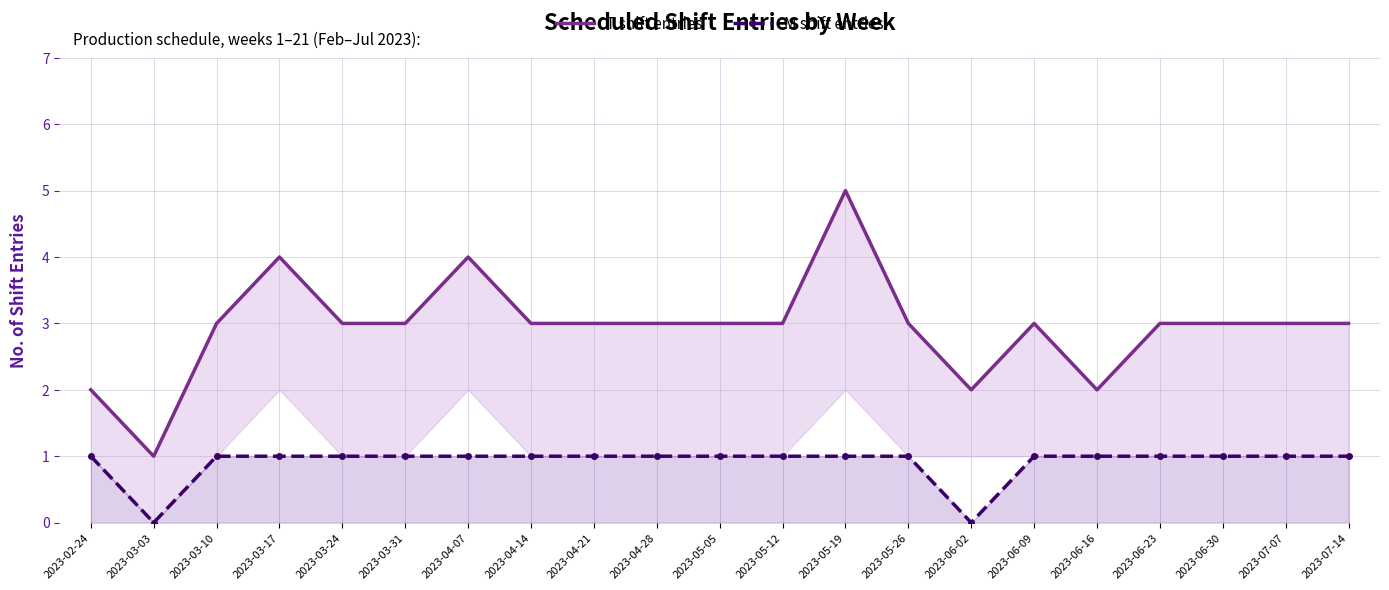

Reading right to left, list all the values displayed in this chart.

T shift entries: 3	3	3	3	2	3	2	3	5	3	3	3	3	3	4	3	3	4	3	1	2
M shift entries: 1	1	1	1	1	1	0	1	1	1	1	1	1	1	1	1	1	1	1	0	1